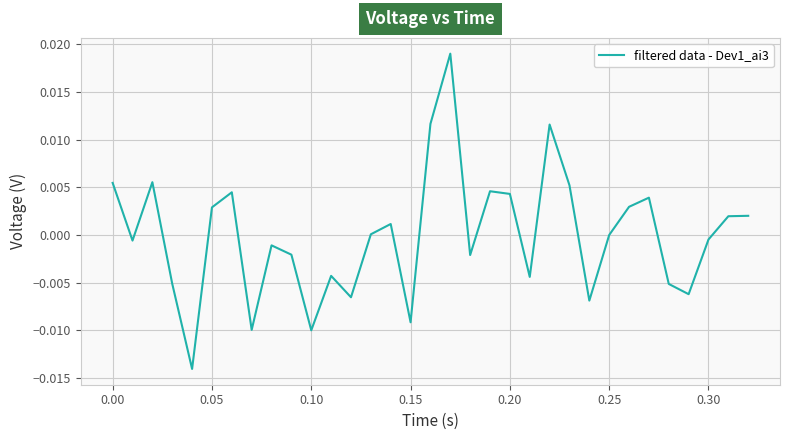

Where does the data first go above 0?

0.00